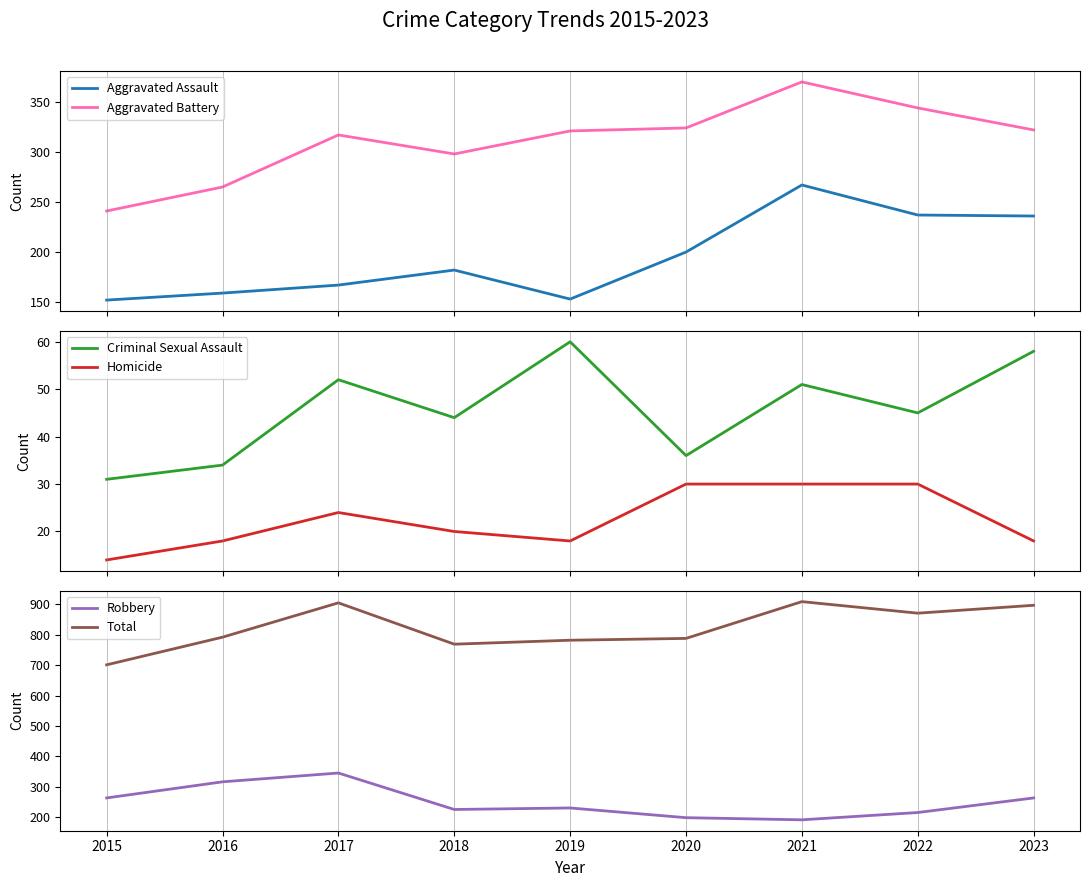

True or false: Total and Homicide intersect in this chart.

False